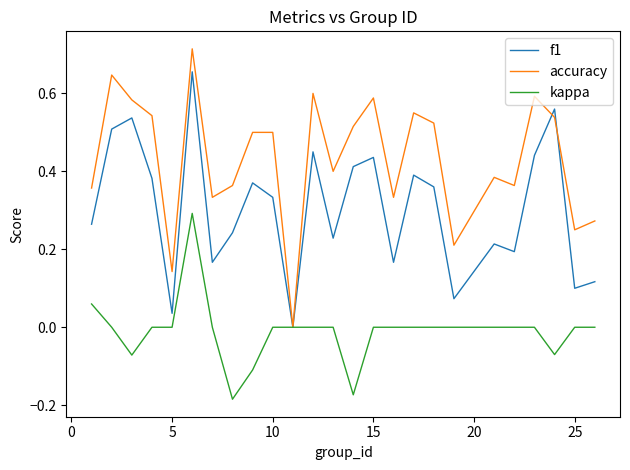

How many positive values does the accuracy series have?

24